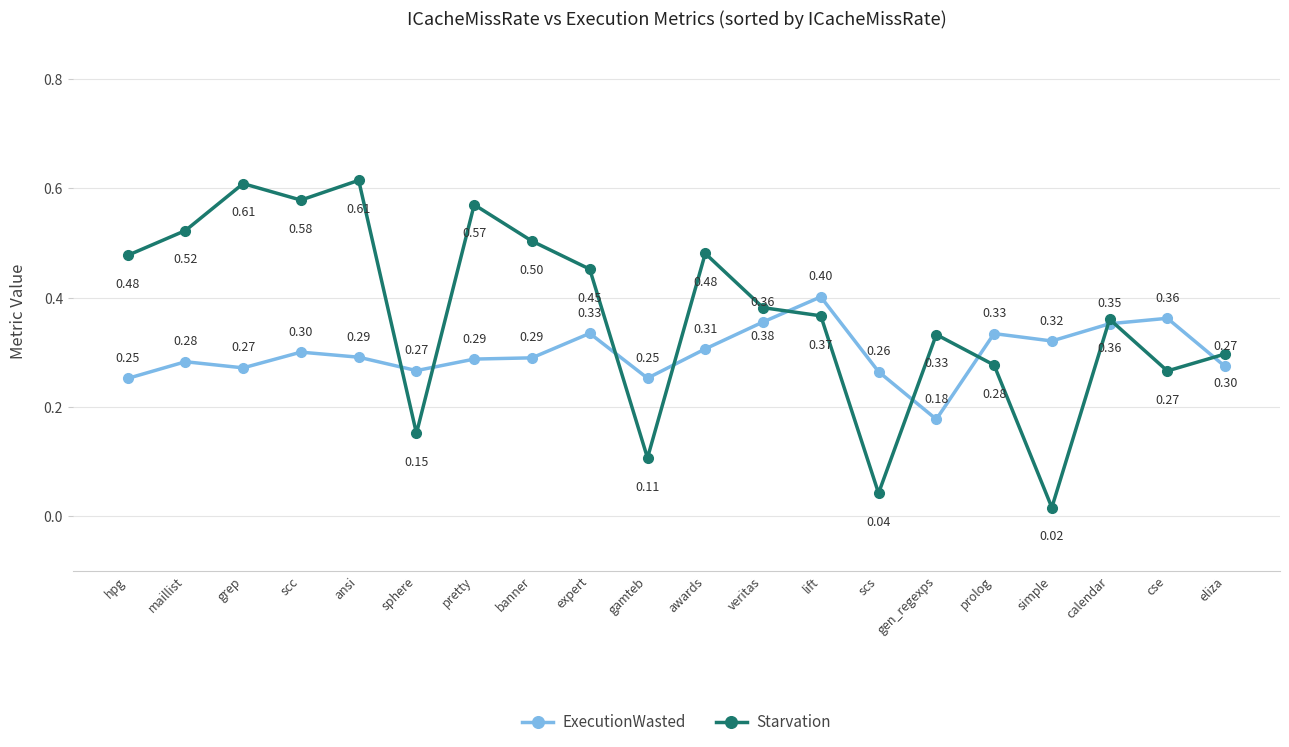

How many interior local peaks does the Starvation series have?

6